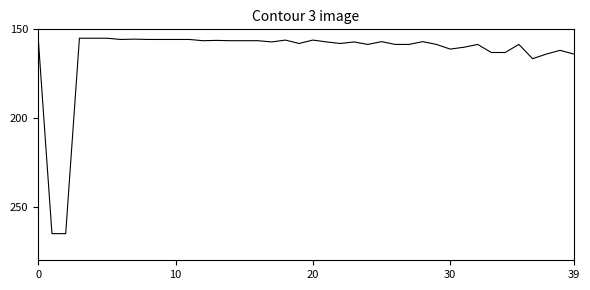

What is the difference between the maximum and minimum values?

110.0